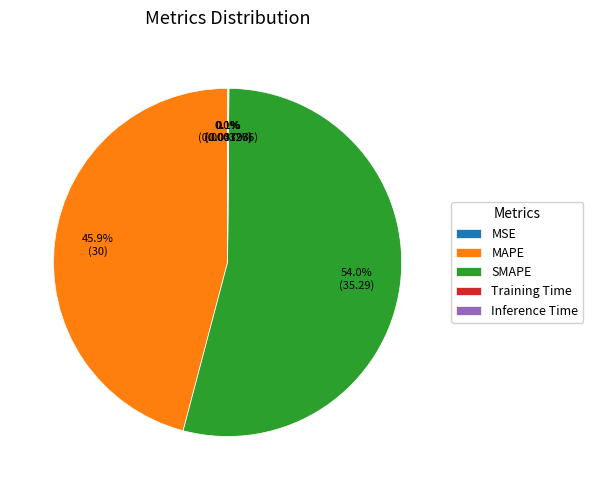

What is the largest slice in the pie chart?

SMAPE